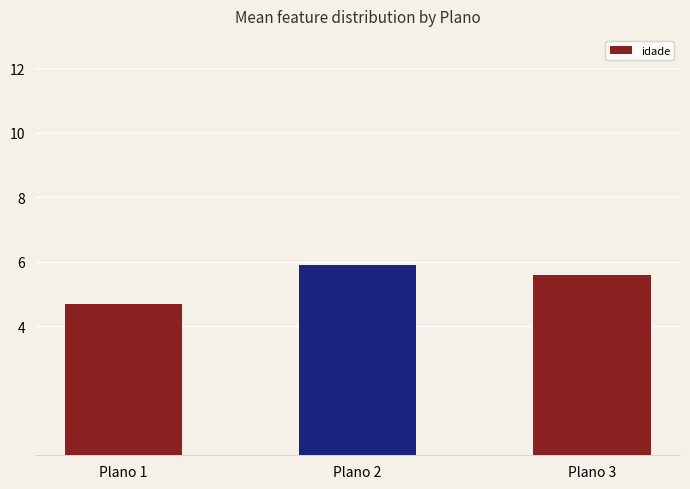

The value at Plano 3 is 2.9. True or false?

False